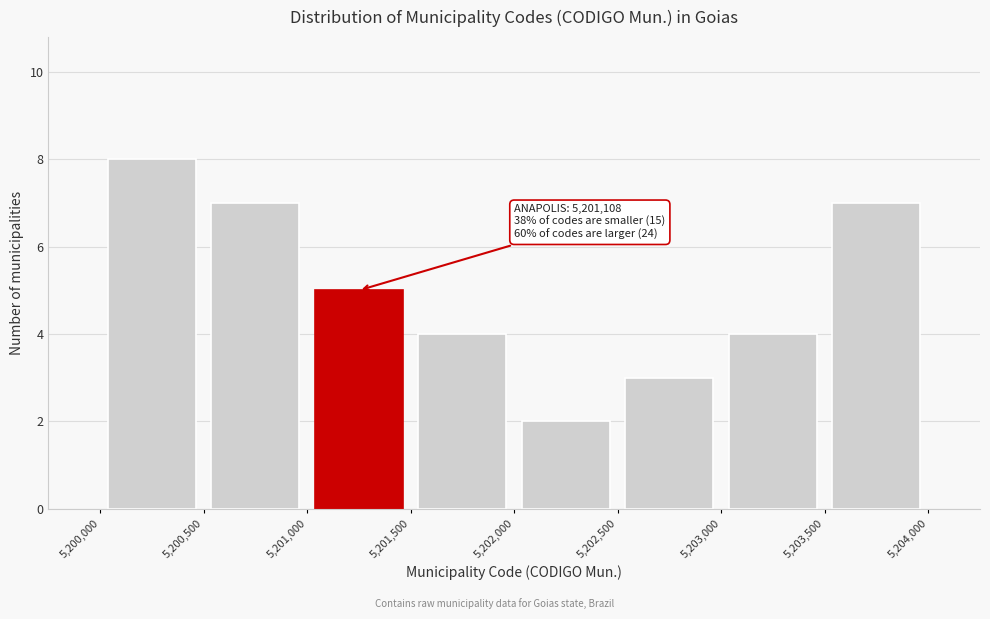

Over which range of the x-axis is the bar tallest?

5,200,000 to 5,200,500